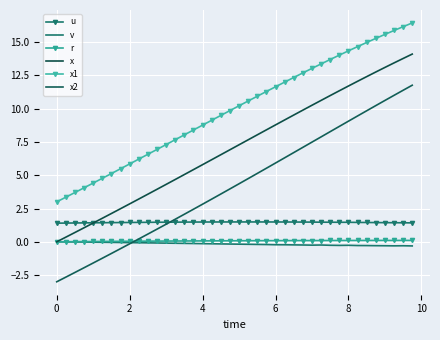

How many data points in x2 are less than 4?

20